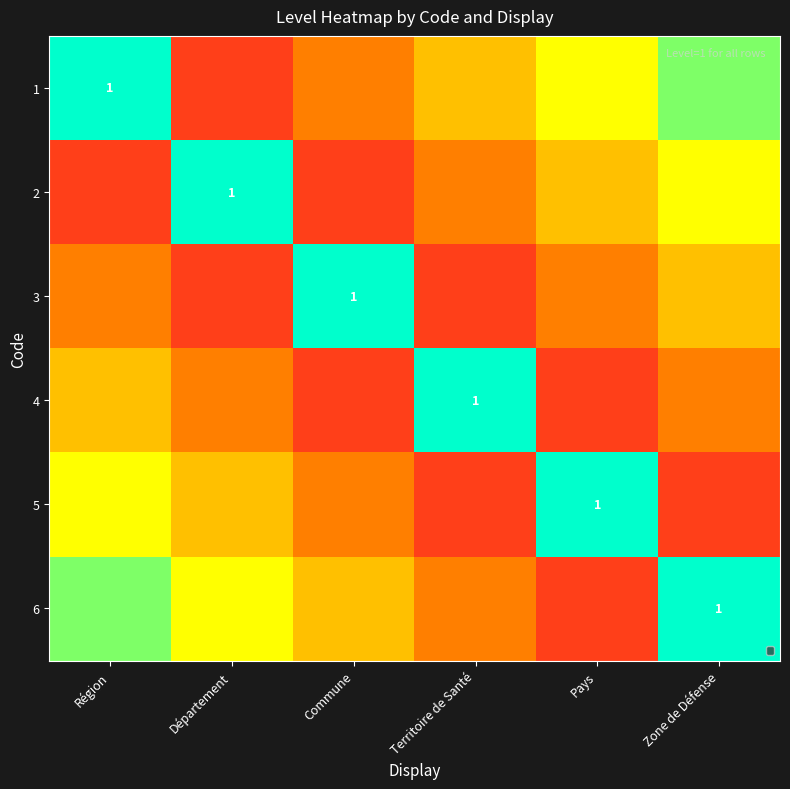

Is it true that 3 equals 0 at Pays?

True